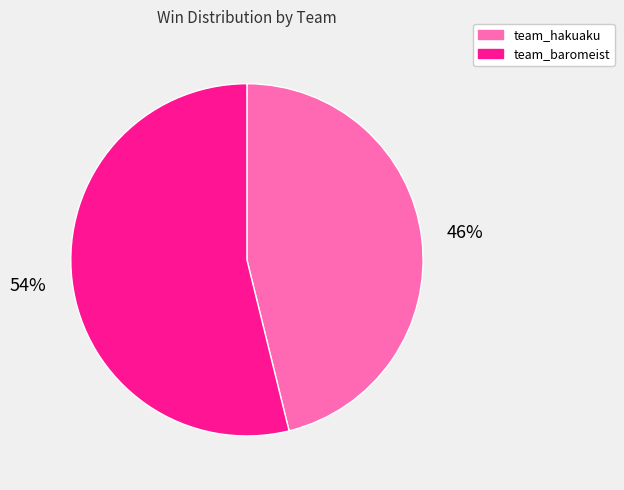

Is it true that team_baromeist is 54% of the pie?

True